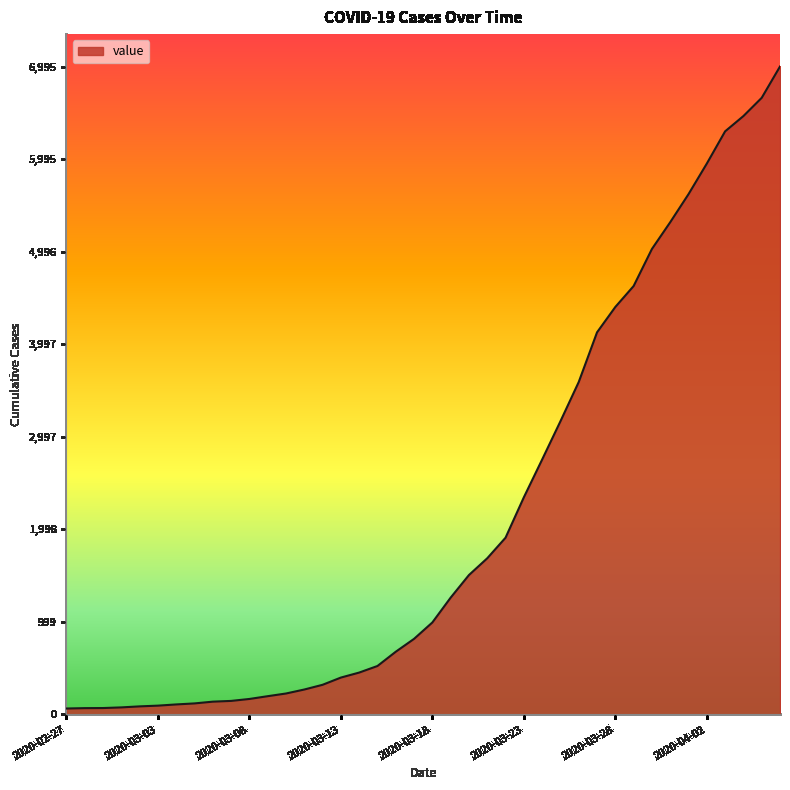

What is the maximum value shown in the chart?

6995